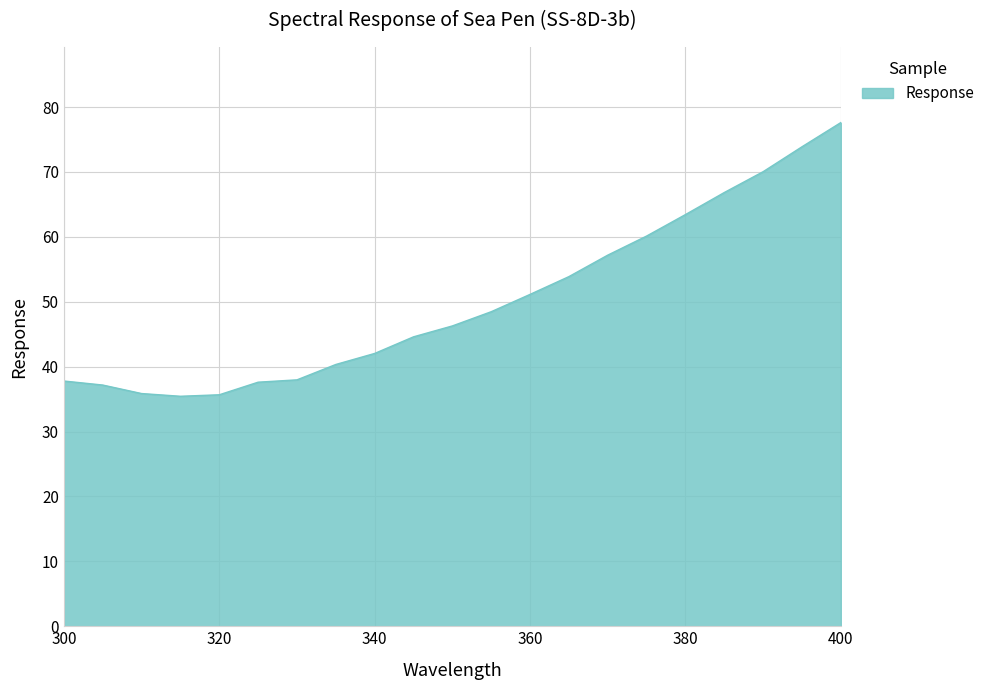

What is the greatest value displayed?

77.6